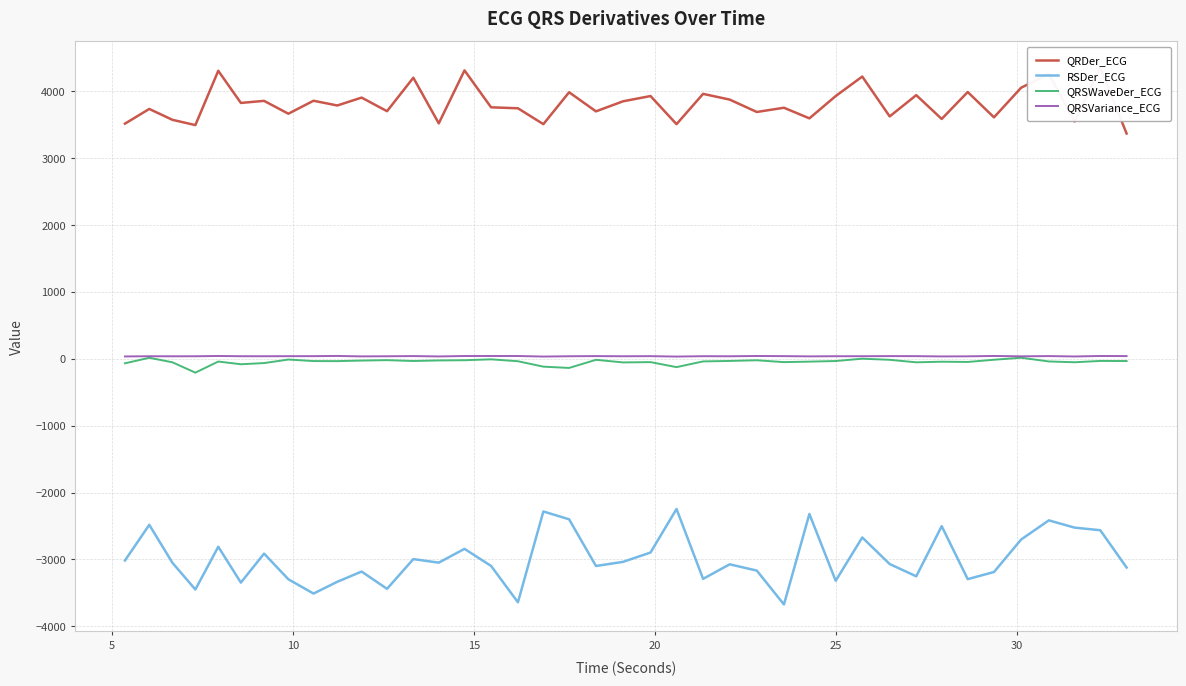

Reading left to right, list all the values displayed in this chart.

QRDer_ECG: 3512.7	3732.1	3569.5	3490.9	4302.3	3822.1	3853.1	3661.0	3854.8	3783.9	3901.7	3698.7	4198.8	3516.6	4308.4	3756.7	3742.2	3505.0	3981.5	3696.1	3846.8	3925.1	3504.9	3957.6	3872.2	3686.9	3750.2	3591.7	3924.7	4216.4	3620.6	3938.4	3582.7	3985.0	3606.8	4049.5	4255.1	3544.8	4346.6	3365.1
RSDer_ECG: -3015.3	-2482.4	-3050.7	-3449.0	-2810.2	-3346.0	-2912.4	-3296.1	-3509.6	-3333.7	-3181.0	-3439.0	-2994.6	-3047.9	-2841.4	-3096.7	-3639.8	-2283.0	-2399.9	-3097.5	-3035.9	-2896.4	-2245.8	-3289.9	-3072.5	-3166.6	-3672.6	-2320.0	-3318.3	-2671.5	-3068.4	-3251.7	-2502.8	-3293.9	-3187.4	-2701.9	-2415.5	-2524.4	-2563.2	-3120.4
QRSWaveDer_ECG: -69.0	13.8	-53.9	-208.4	-42.5	-82.8	-65.4	-12.5	-35.4	-36.3	-27.9	-21.7	-34.5	-25.9	-22.9	-9.5	-38.0	-118.8	-138.1	-16.5	-55.6	-51.0	-126.0	-40.5	-33.5	-23.3	-51.2	-43.7	-34.8	-0.0	-16.6	-54.1	-45.0	-48.7	-15.7	14.4	-41.1	-53.1	-33.4	-35.0
QRSVariance_ECG: 33.5	36.9	36.1	36.5	40.6	37.1	36.7	37.7	38.2	41.3	34.7	36.4	39.2	34.0	40.1	40.4	40.3	32.2	36.6	38.9	36.5	38.0	32.0	37.5	36.3	40.5	38.4	34.8	37.0	37.2	38.9	38.1	34.0	35.5	41.0	35.6	39.1	33.5	40.5	39.2